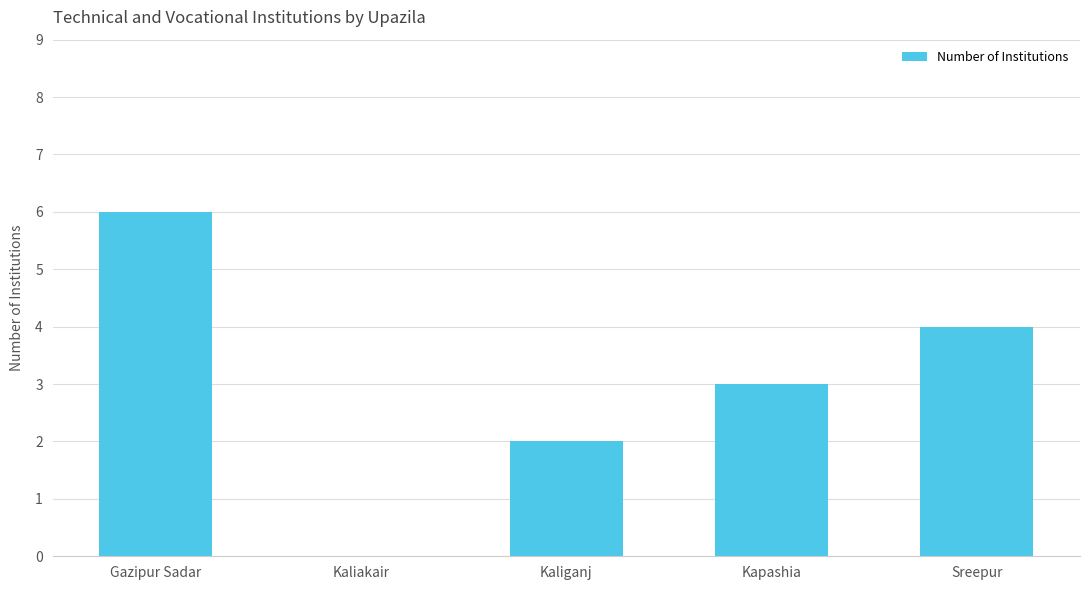

Which has a higher value, Kapashia or Gazipur Sadar?

Gazipur Sadar